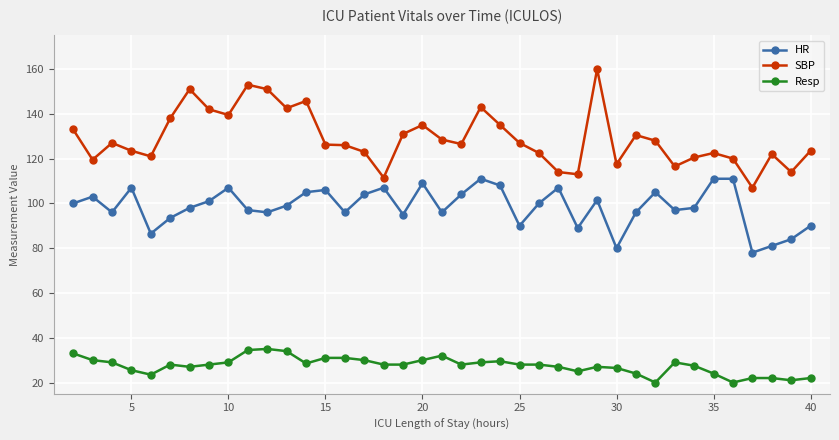

True or false: HR has more than 2 points higher than both neighbors.

True